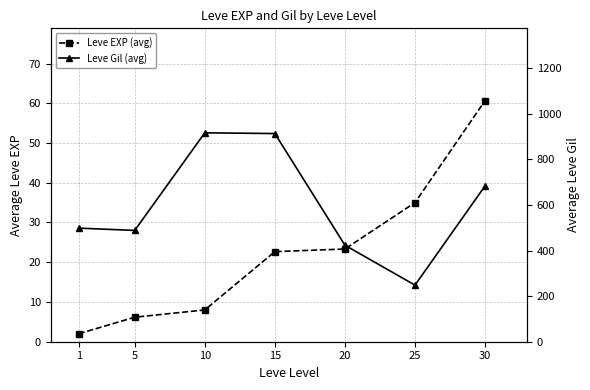

Is it true that Leve Gil (avg) equals 218.9 at 10?

False